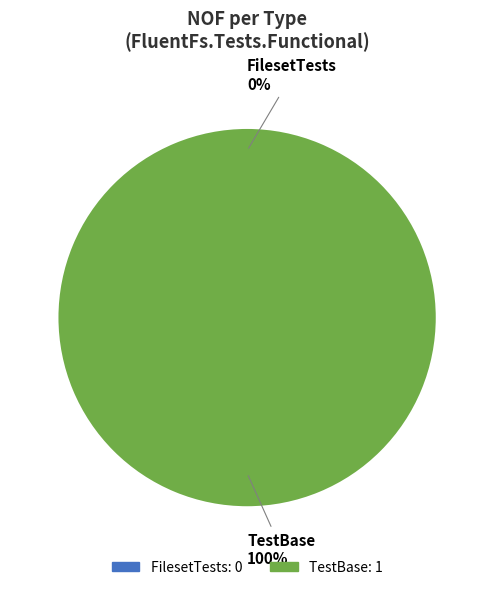

Which category has the biggest portion of the pie?

TestBase